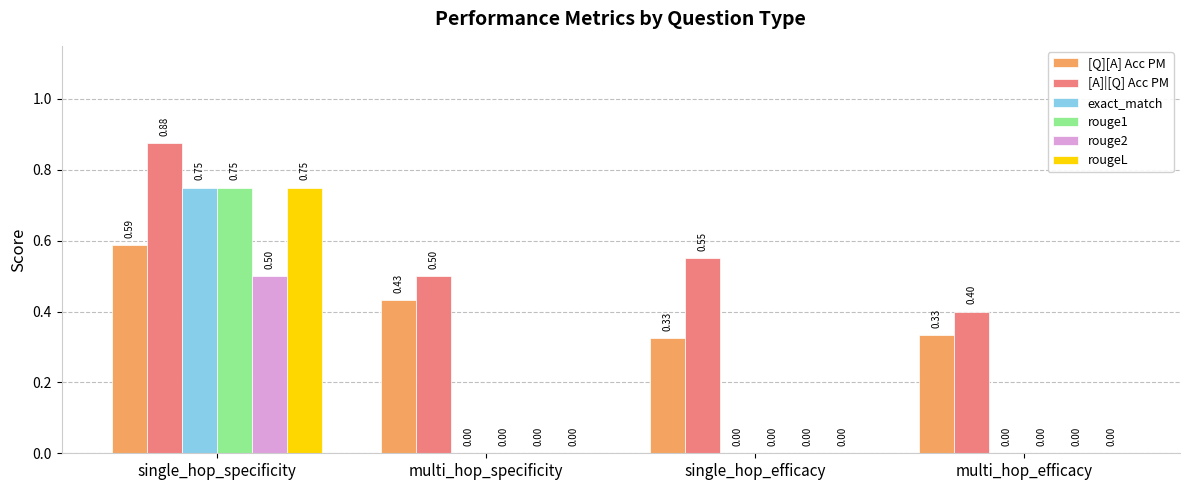

At which label is [A]|[Q] Acc PM closest to 0?

multi_hop_efficacy